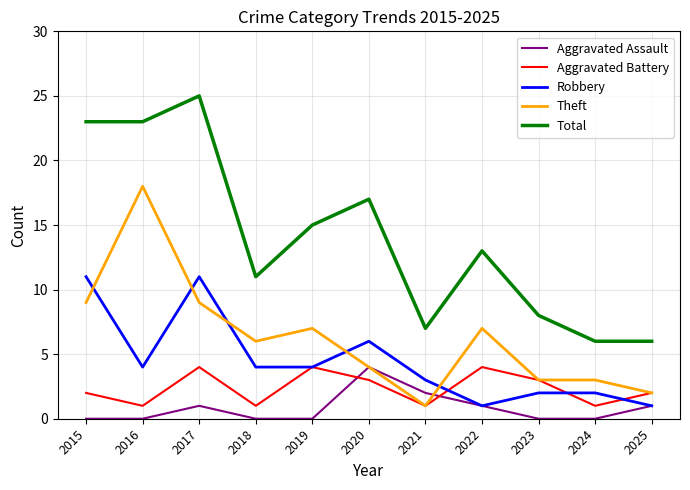

Count the number of categories in the chart.

11